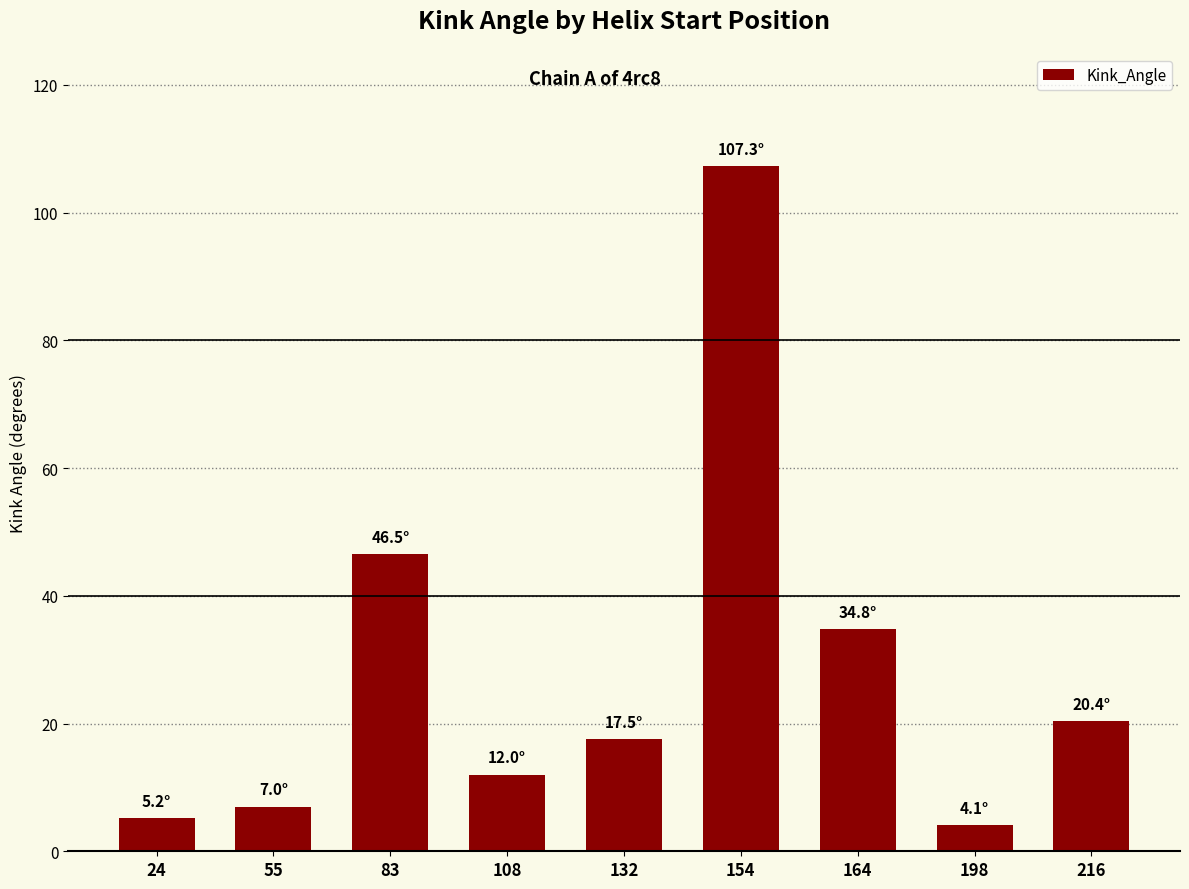

What is the sum of the values at 55 and 216?

27.4